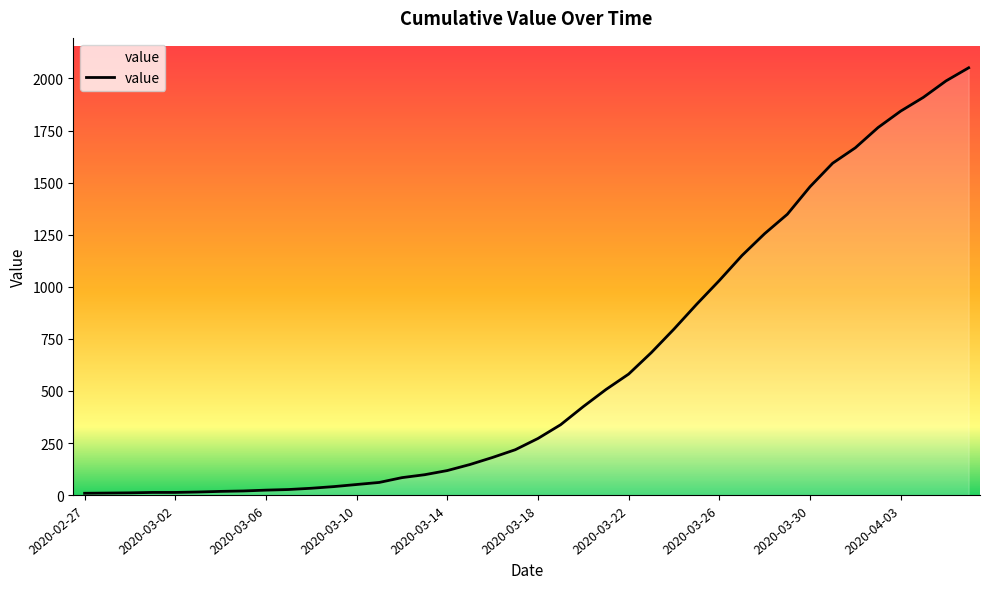

What is the difference between the maximum and minimum values?

2042